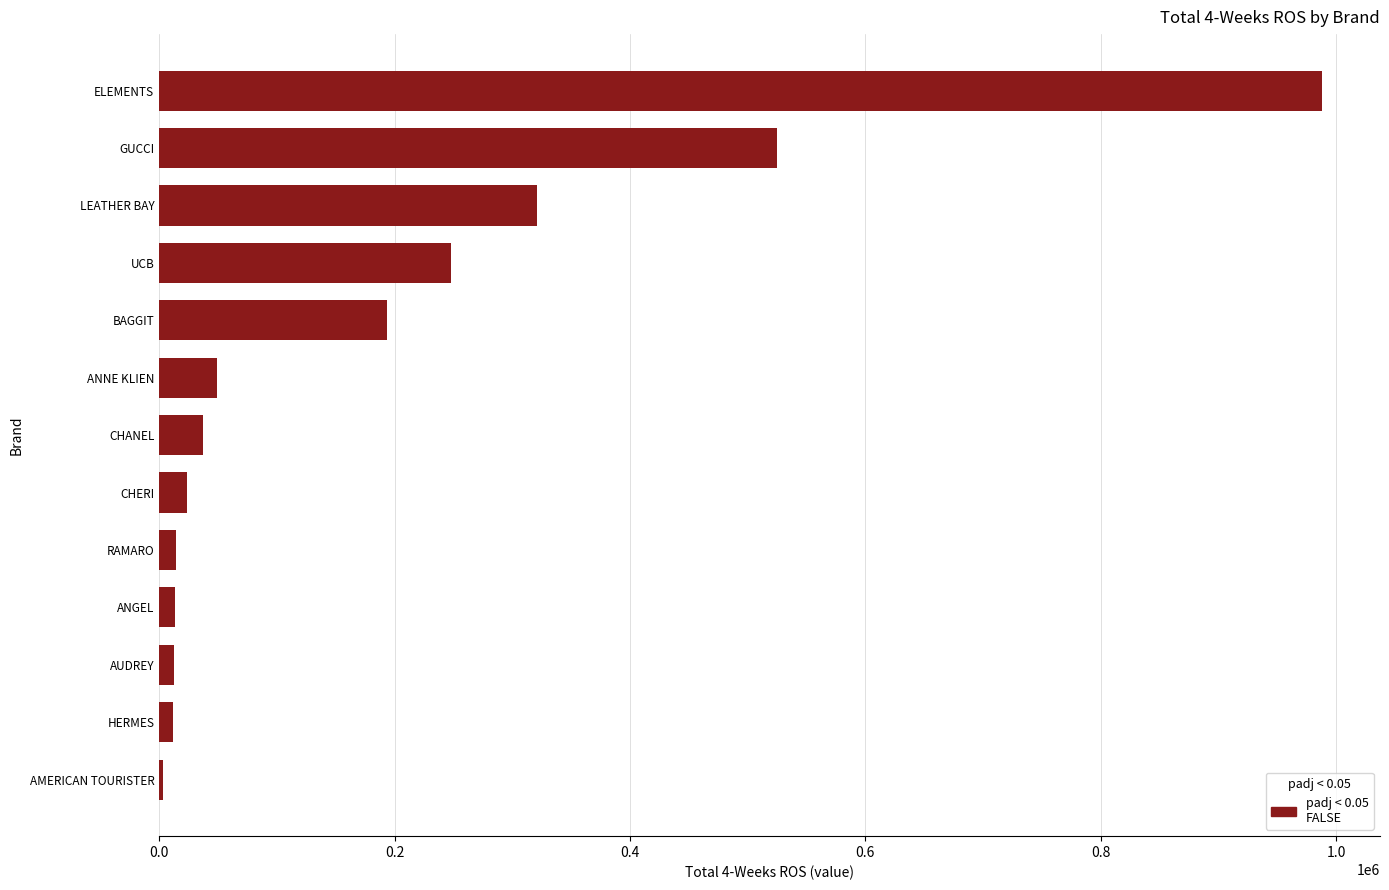

The chart shows a value of 407890.7 at ELEMENTS. True or false?

False